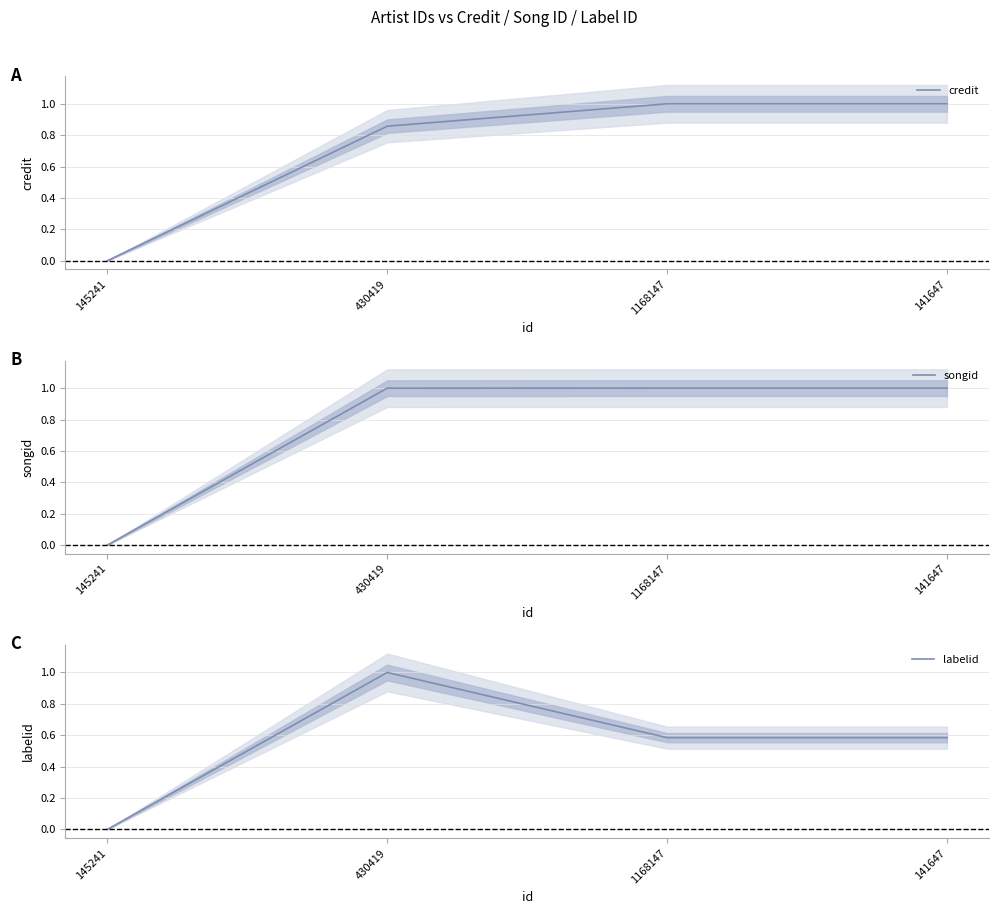

Which label corresponds to the smallest value in the chart?

145241